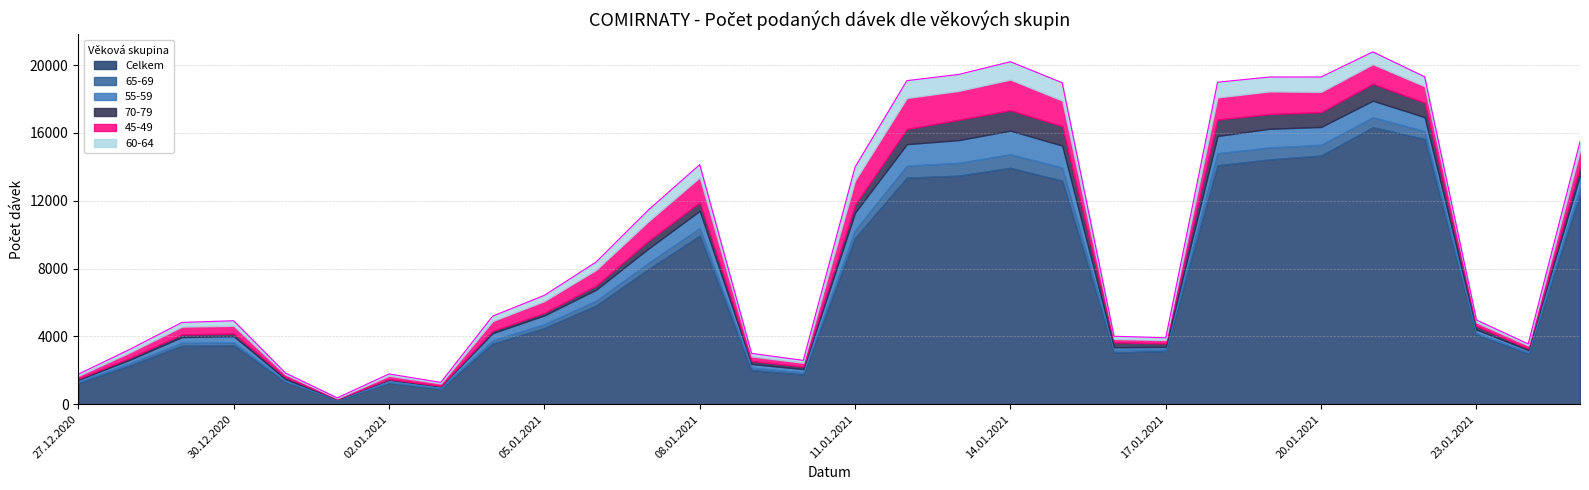

What is the difference between the 60-64 values at 19.01.2021 and 18.01.2021?

48